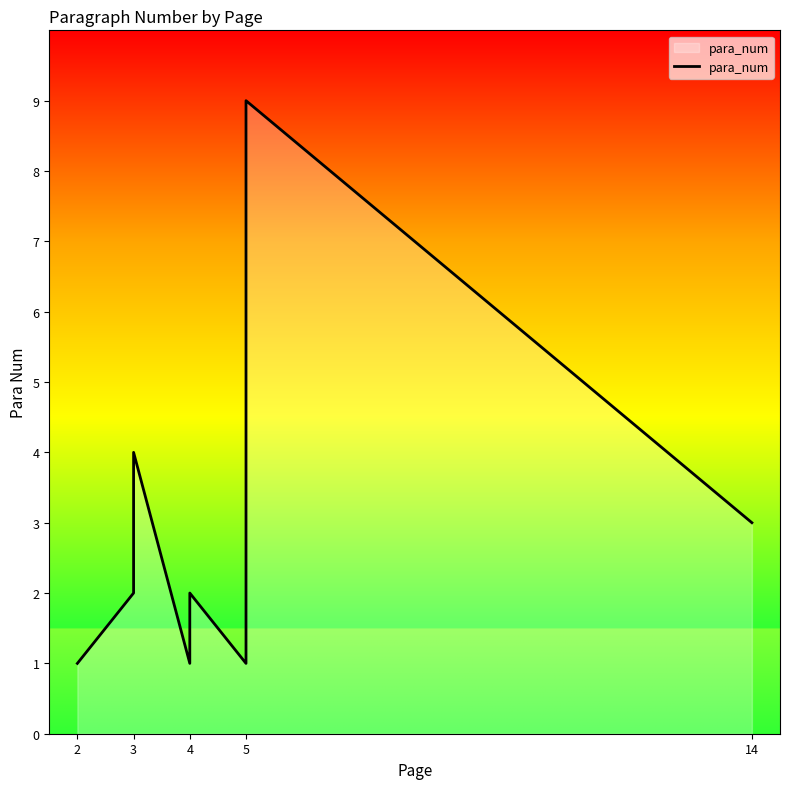

What is the ratio of the value at 5 to the value at 3?

2.2